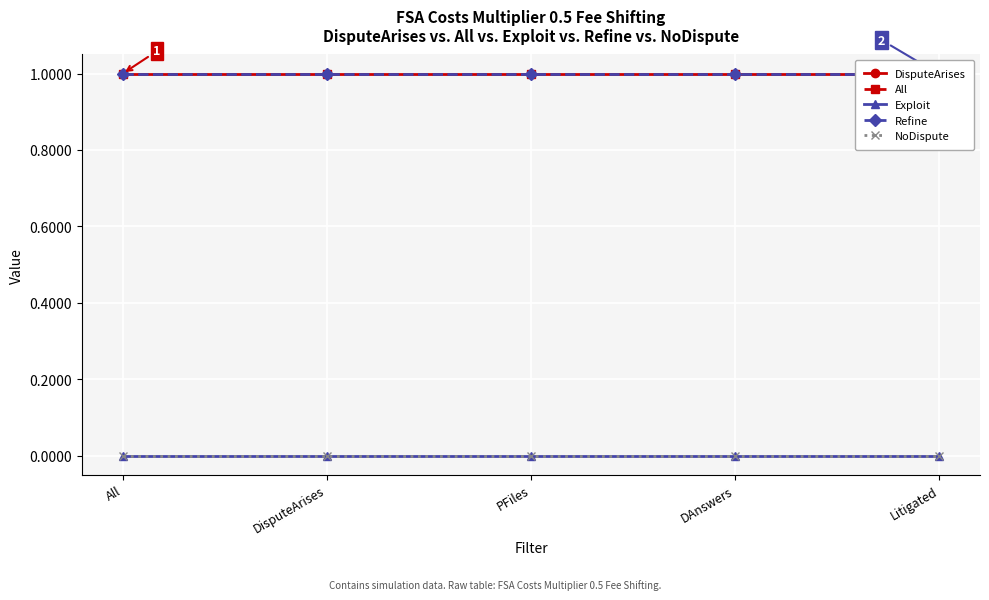

How many series are shown in this chart?

5